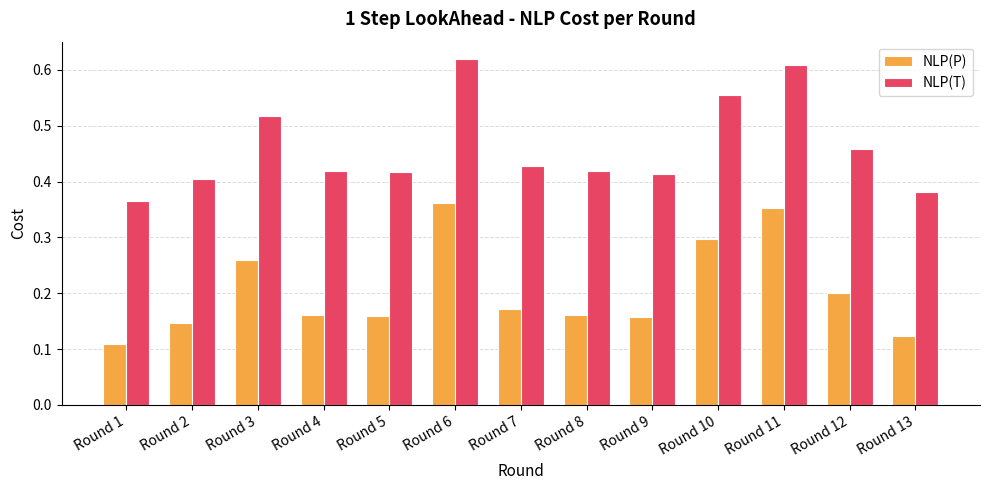

Are the bars grouped side by side (vs. stacked)?

Yes